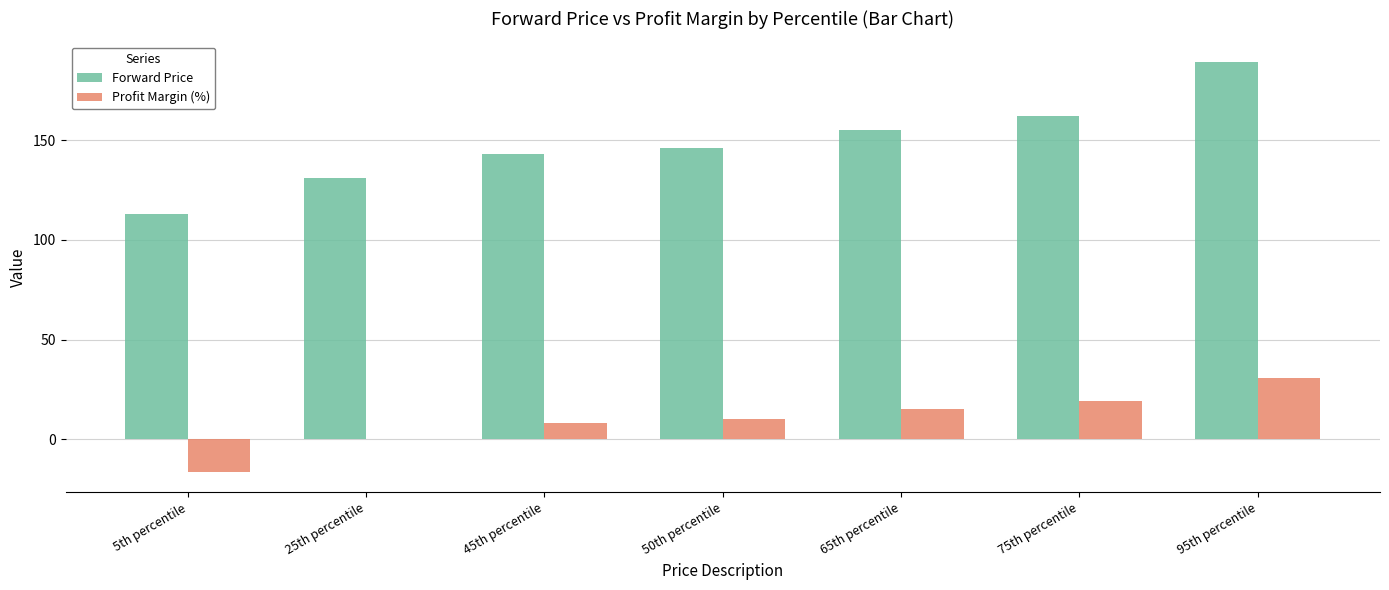

What is the sum of all Forward Price values?

1040.2